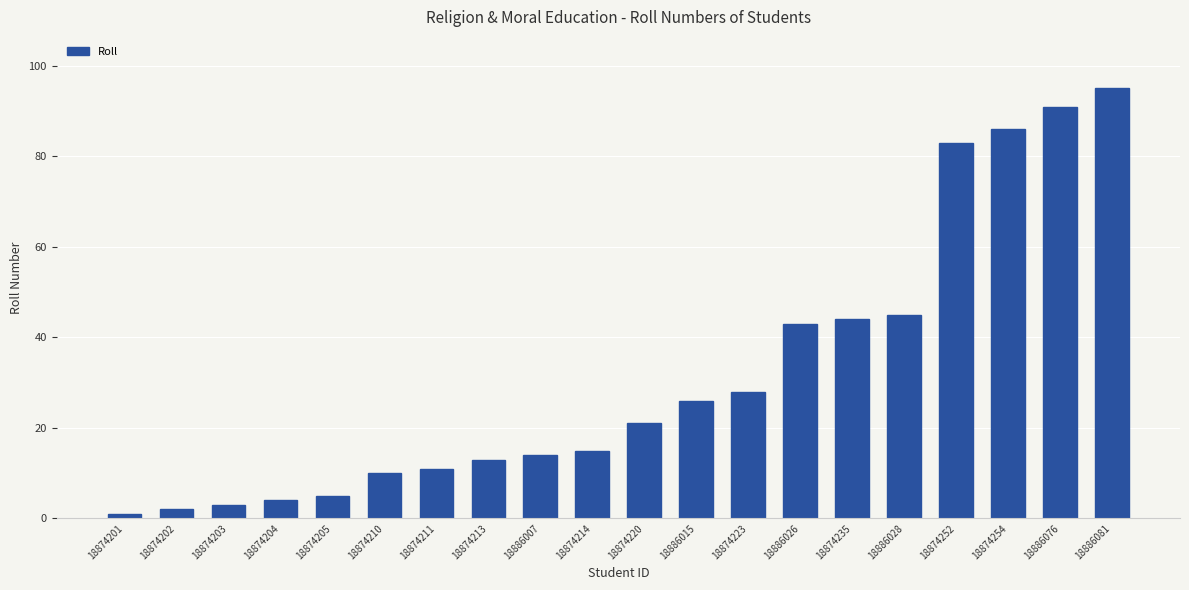

How many distinct data groups are displayed?

1